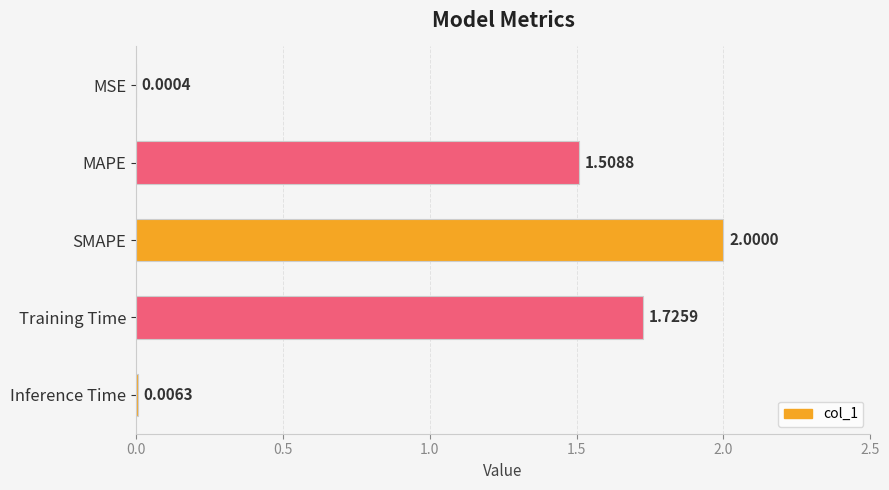

Where is the data nearest to the value 1?

MAPE